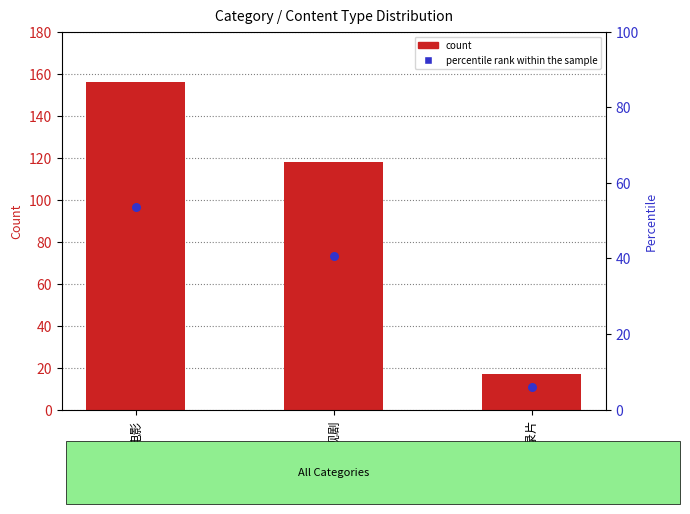

What is the total value across all series at 电影?

209.6